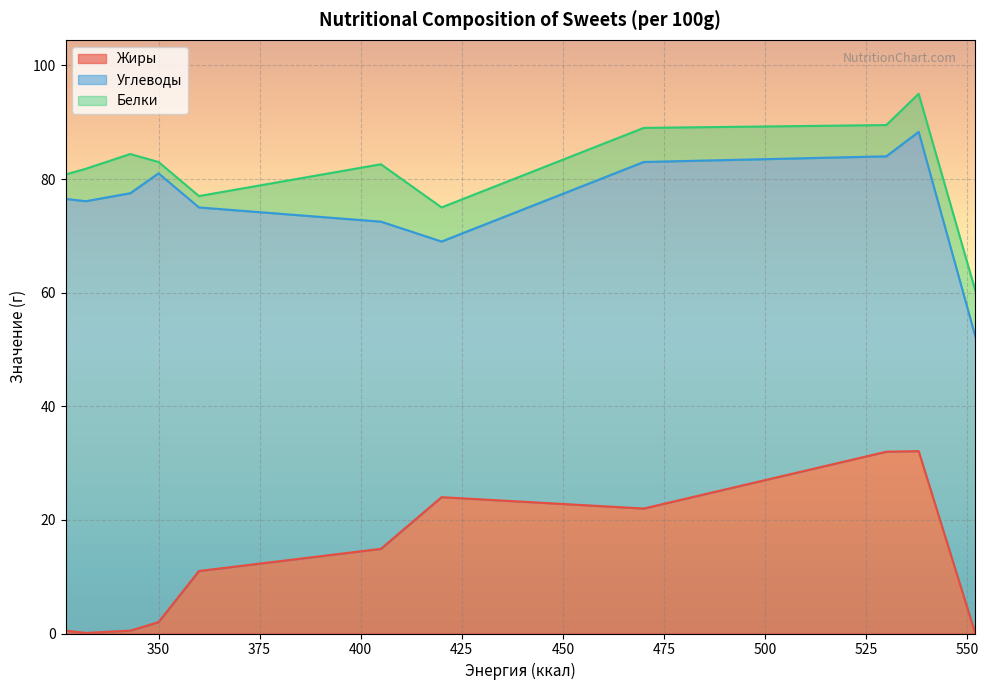

What is the sum of the Жиры values at Жевательный кислый мармелад and Choco-Pie Dark?

22.5